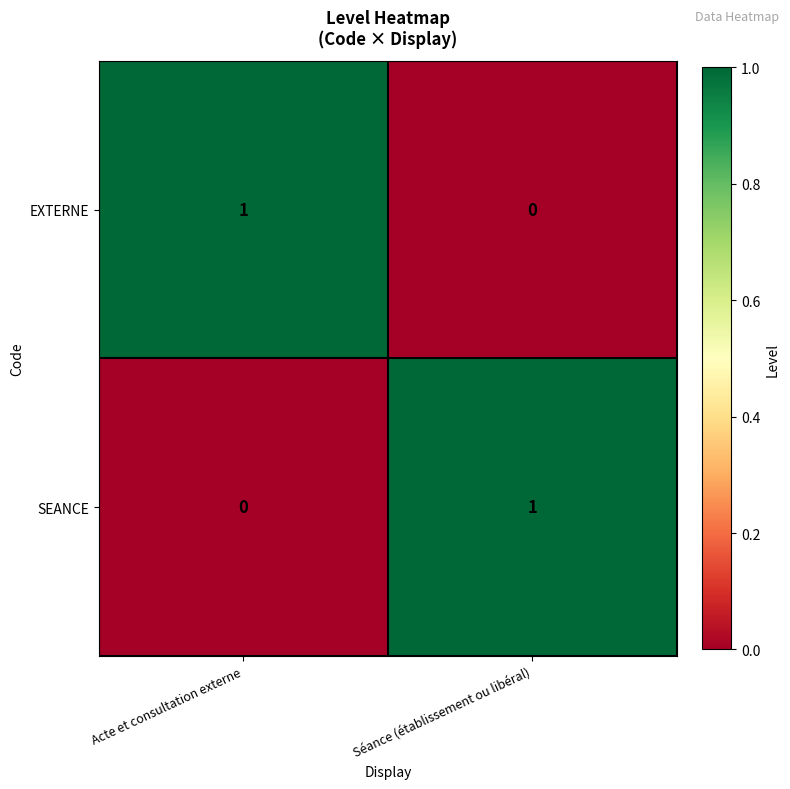

List the labels in order of EXTERNE value, largest first.

Acte et consultation externe, Séance (établissement ou libéral)